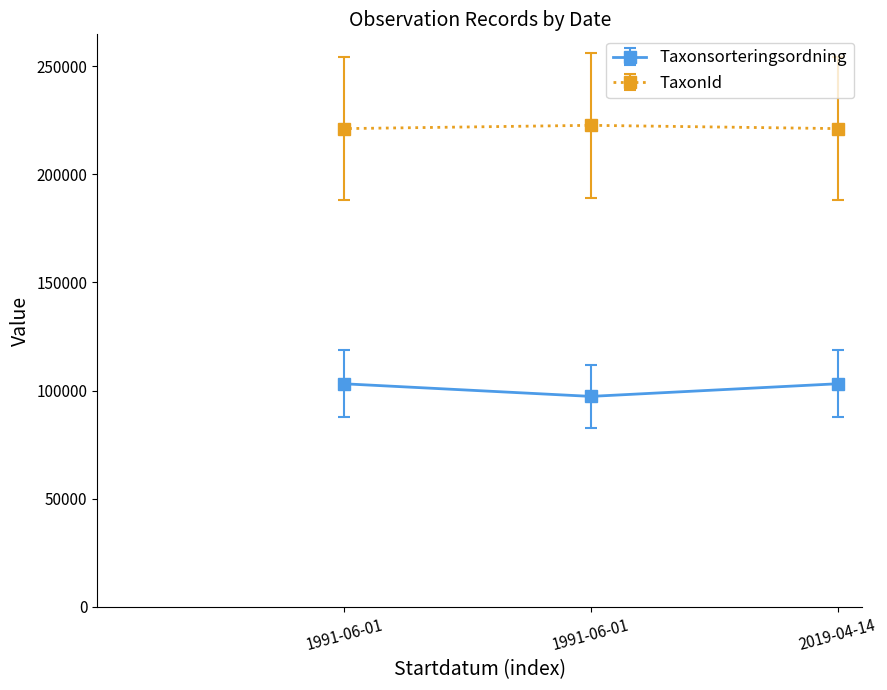

Between 2019-04-14 and 1991-06-01, which series saw the biggest shift?

Taxonsorteringsordning